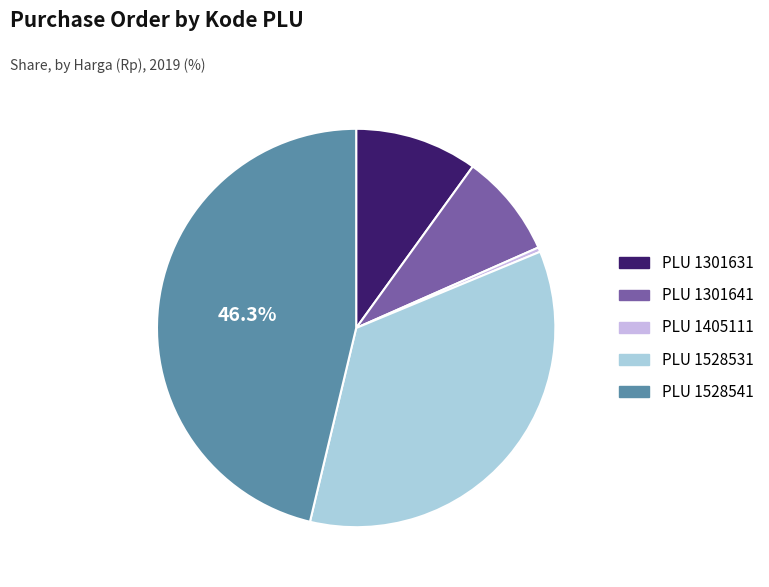

Is there a majority slice in this chart?

No